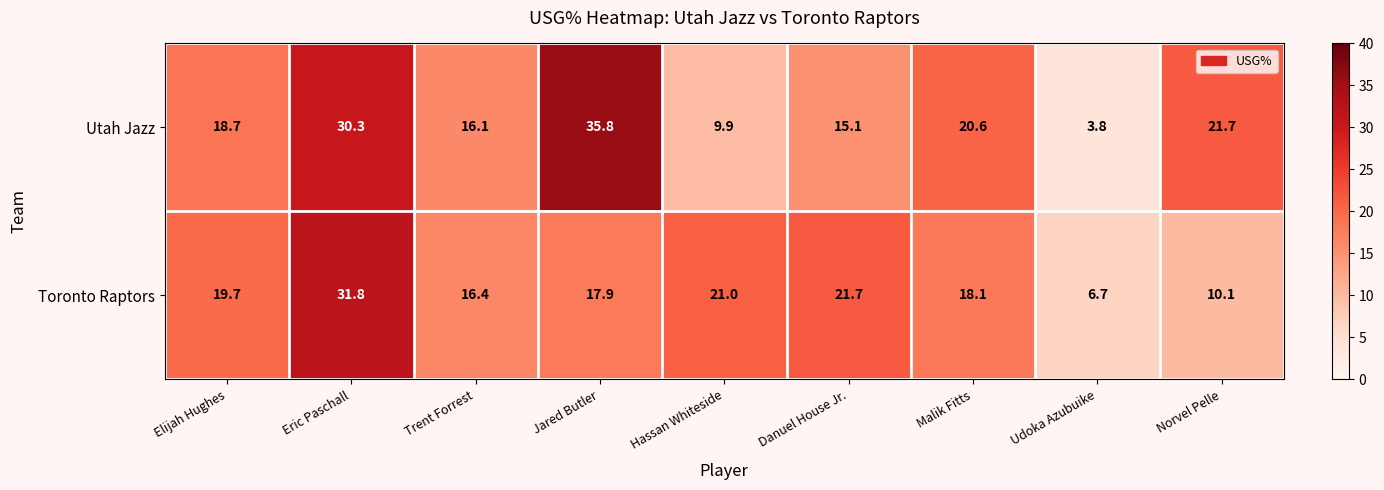

What is the sum of all Toronto Raptors values?

163.4